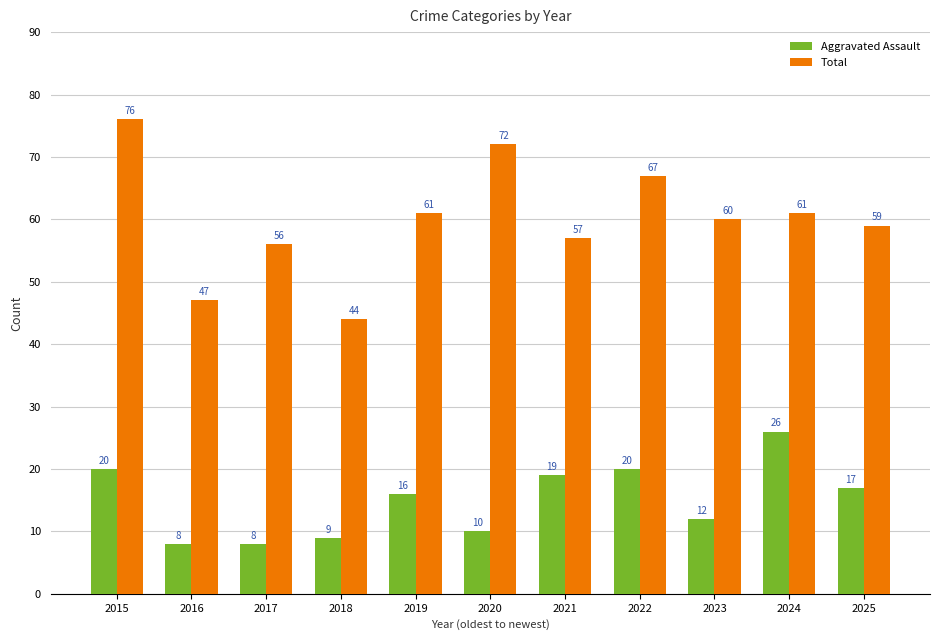

What is the difference between the second highest and minimum values in the Total series?

28